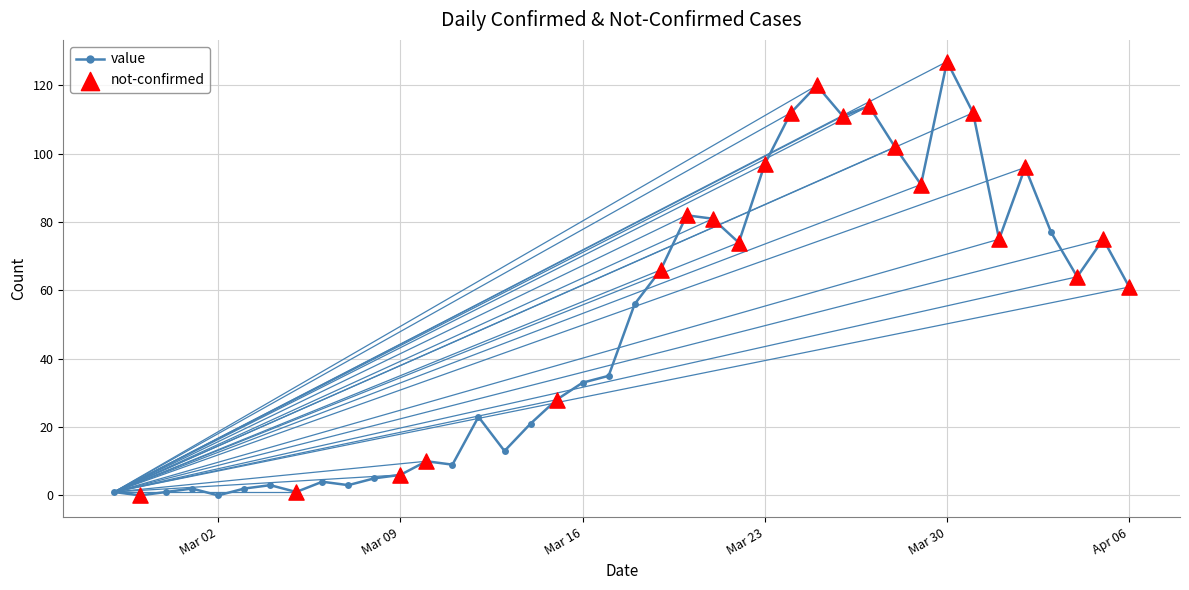

What is the greatest value displayed?

127